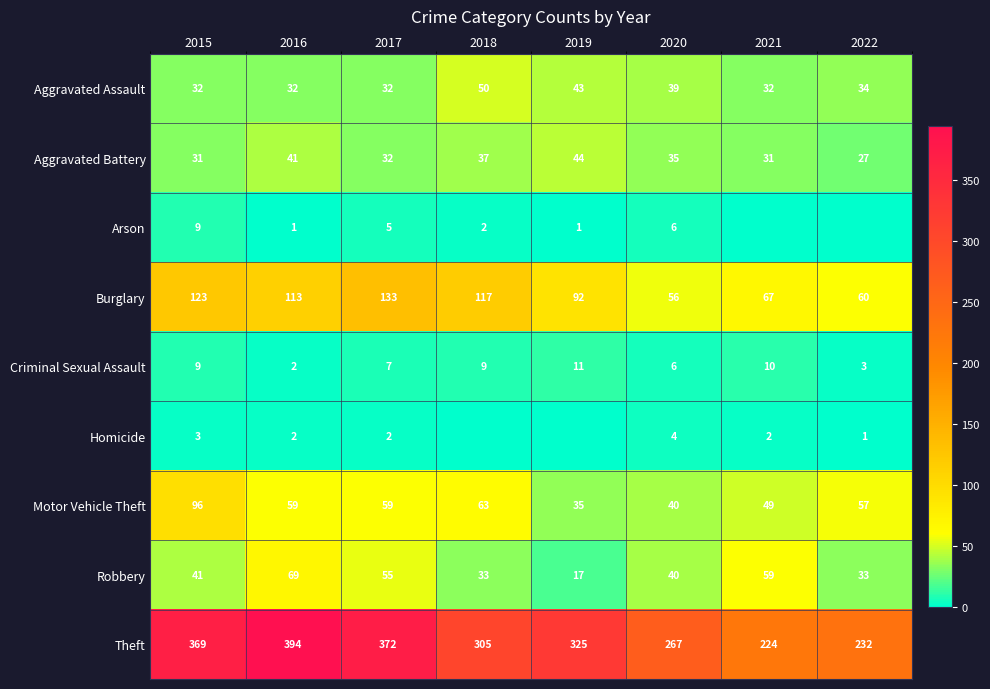

At which category is the sum across all series the highest?

2015